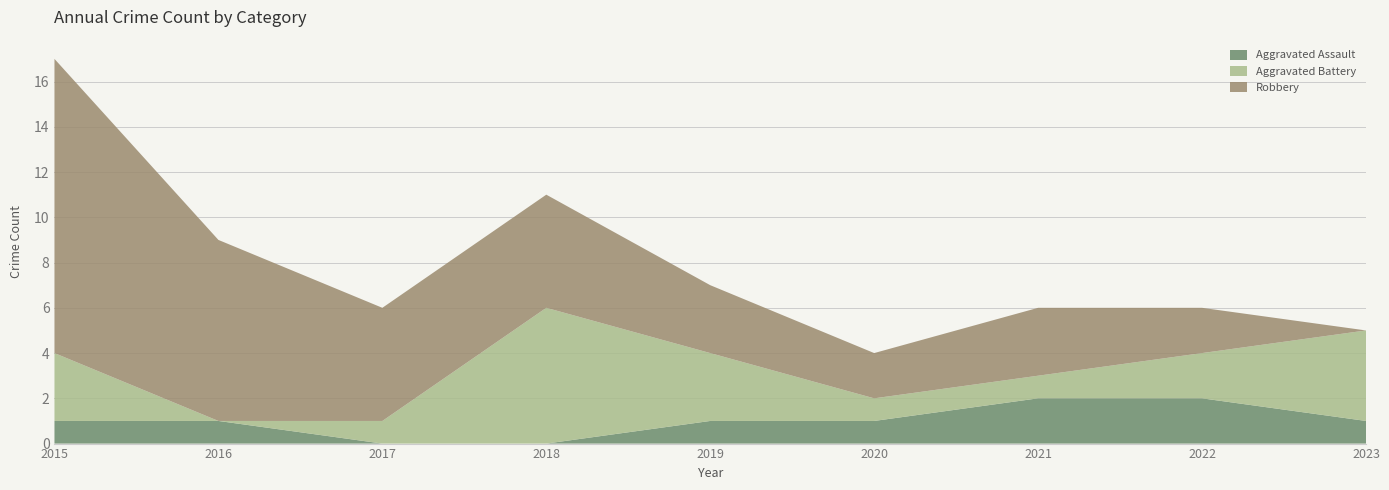

Reading right to left, extract all data points from this chart.

Aggravated Assault: 1	2	2	1	1	0	0	1	1
Aggravated Battery: 4	2	1	1	3	6	1	0	3
Robbery: 0	2	3	2	3	5	5	8	13